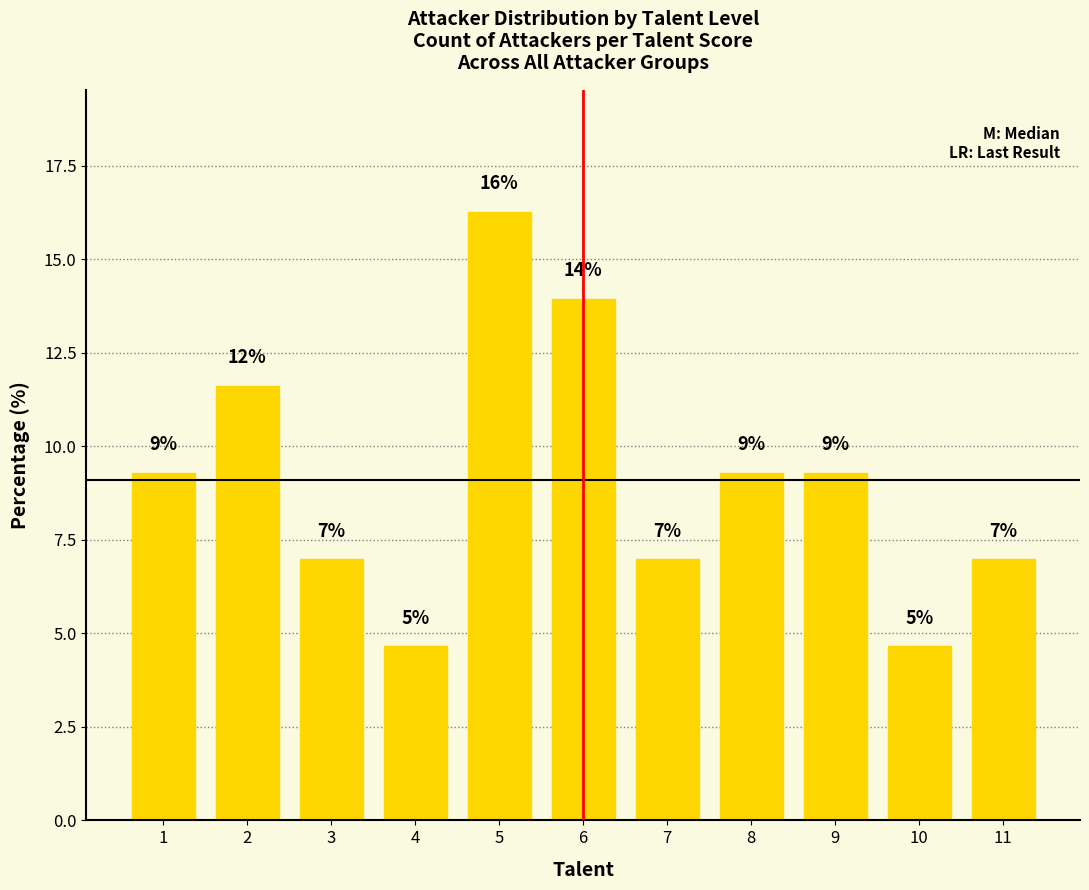

Read the value at 5.

16.3